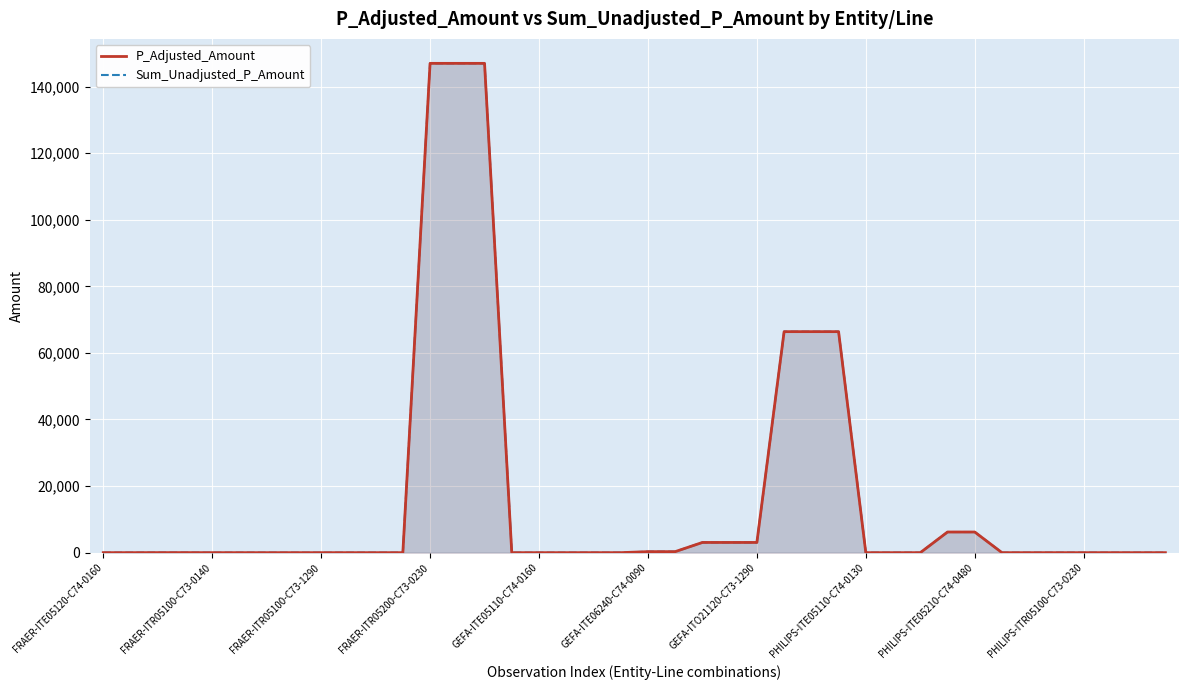

True or false: P_Adjusted_Amount and Sum_Unadjusted_P_Amount intersect in this chart.

False